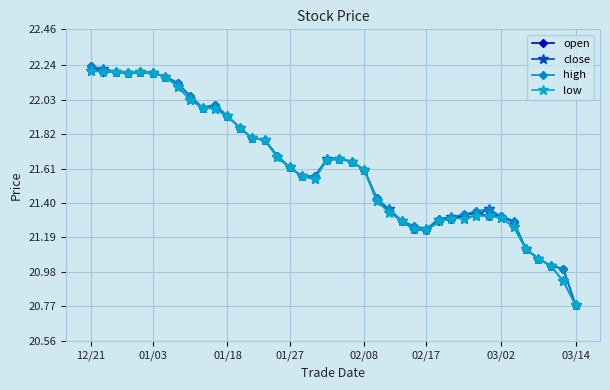

At how many categories does at least one series exceed 20?

40